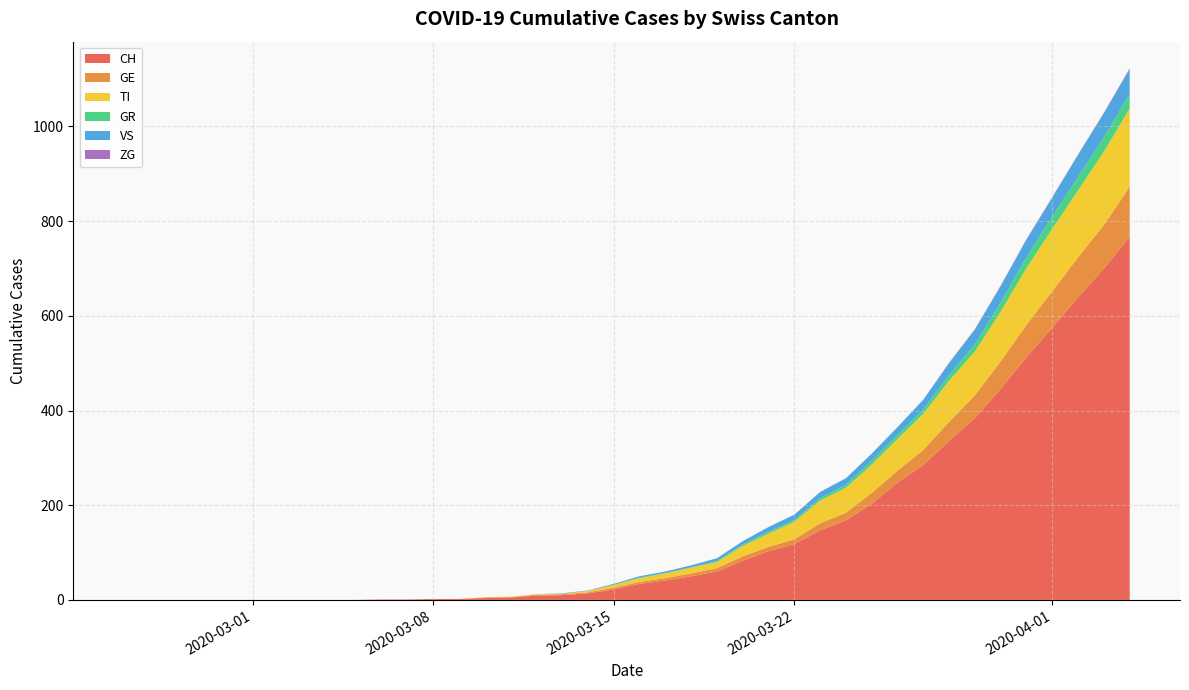

Which series has the largest total across all categories?

CH